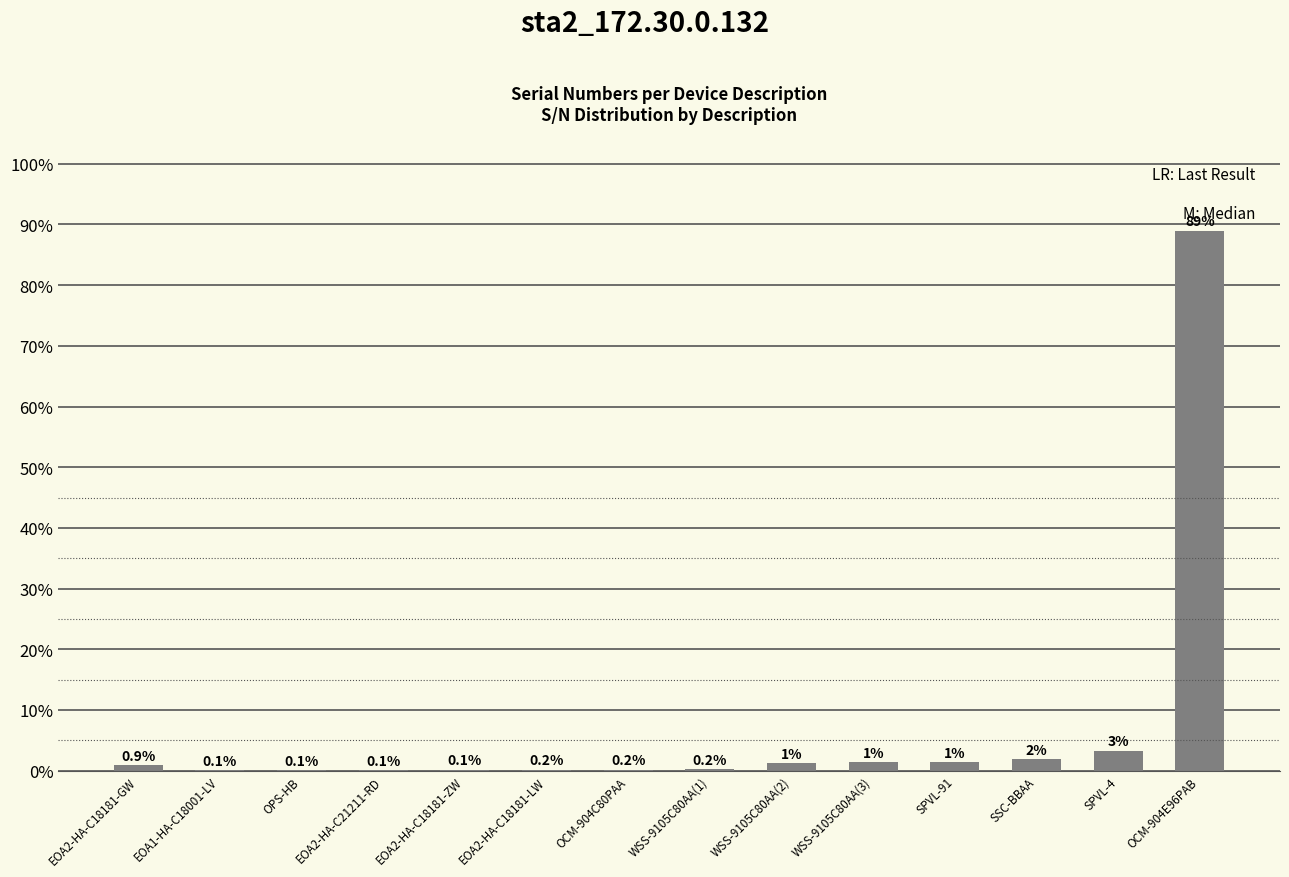

Read the value at EOA2-HA-C18181-GW.

0.9